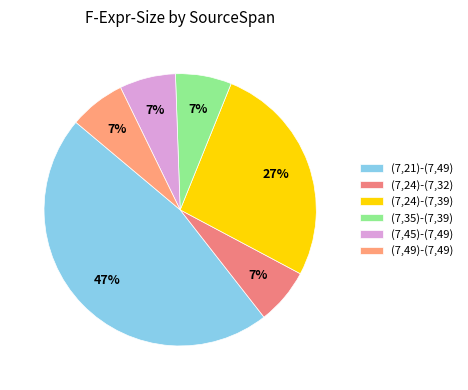

The (7,49)-(7,49) slice represents 7% of the pie. True or false?

True